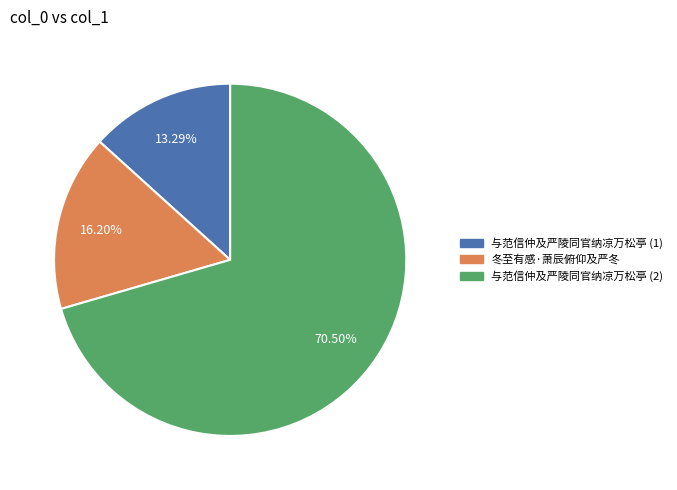

Does any single category account for the majority?

Yes